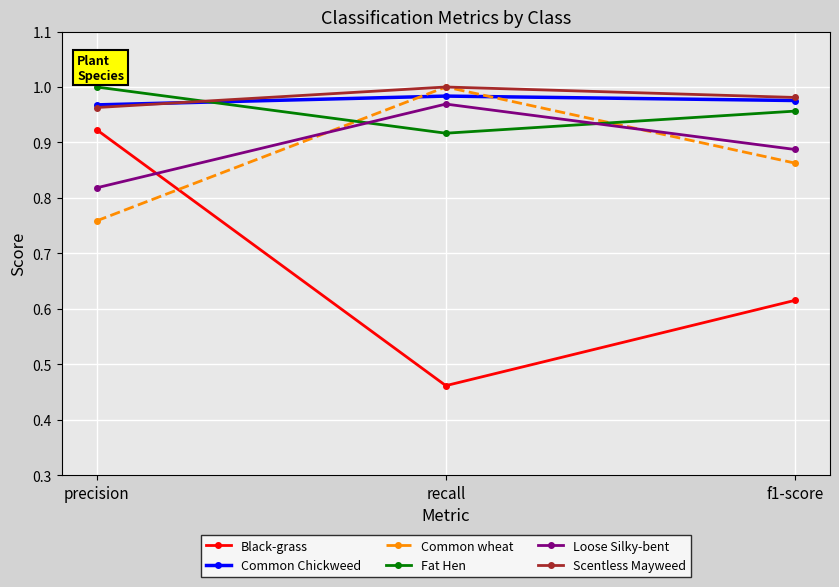

At how many categories does at least one series exceed 0?

3